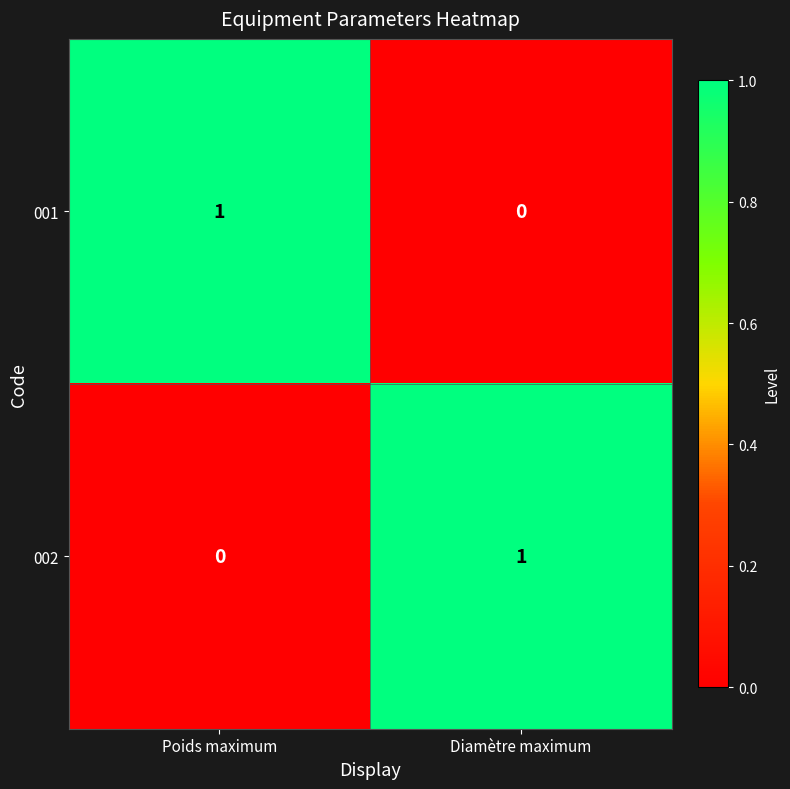

Rank the categories by 001 value from highest to lowest.

Poids maximum, Diamètre maximum